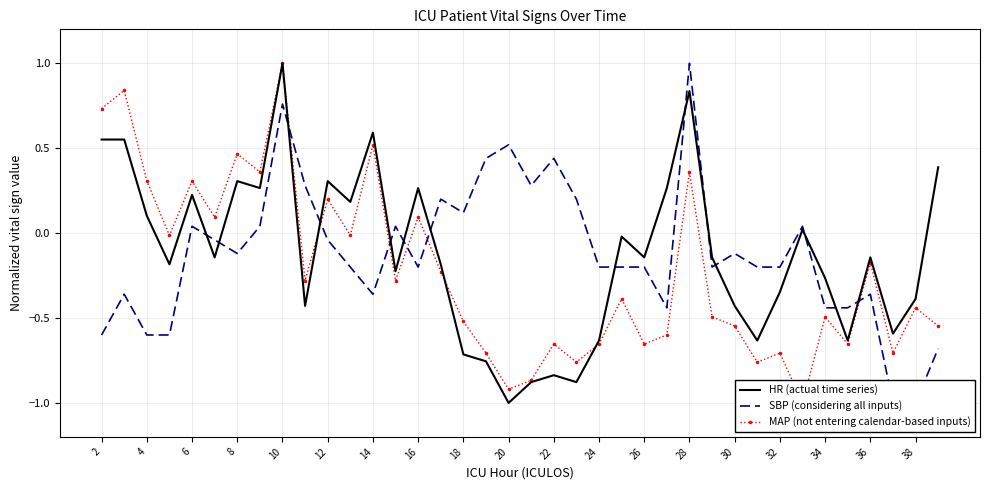

What is the lowest value of the HR (actual time series) series?

-1.0